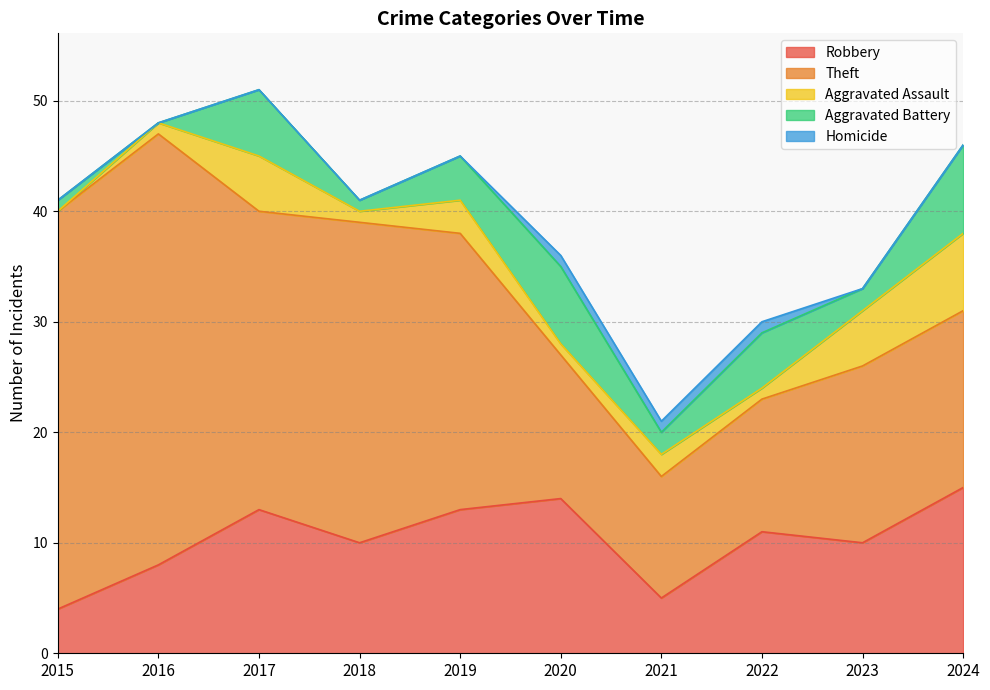

Is the value of Robbery at 2024 greater than the value of Theft at 2022?

Yes